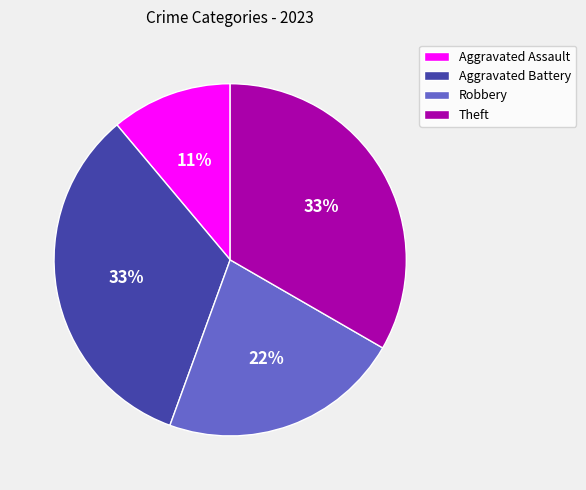

How many segments does this pie chart have?

4